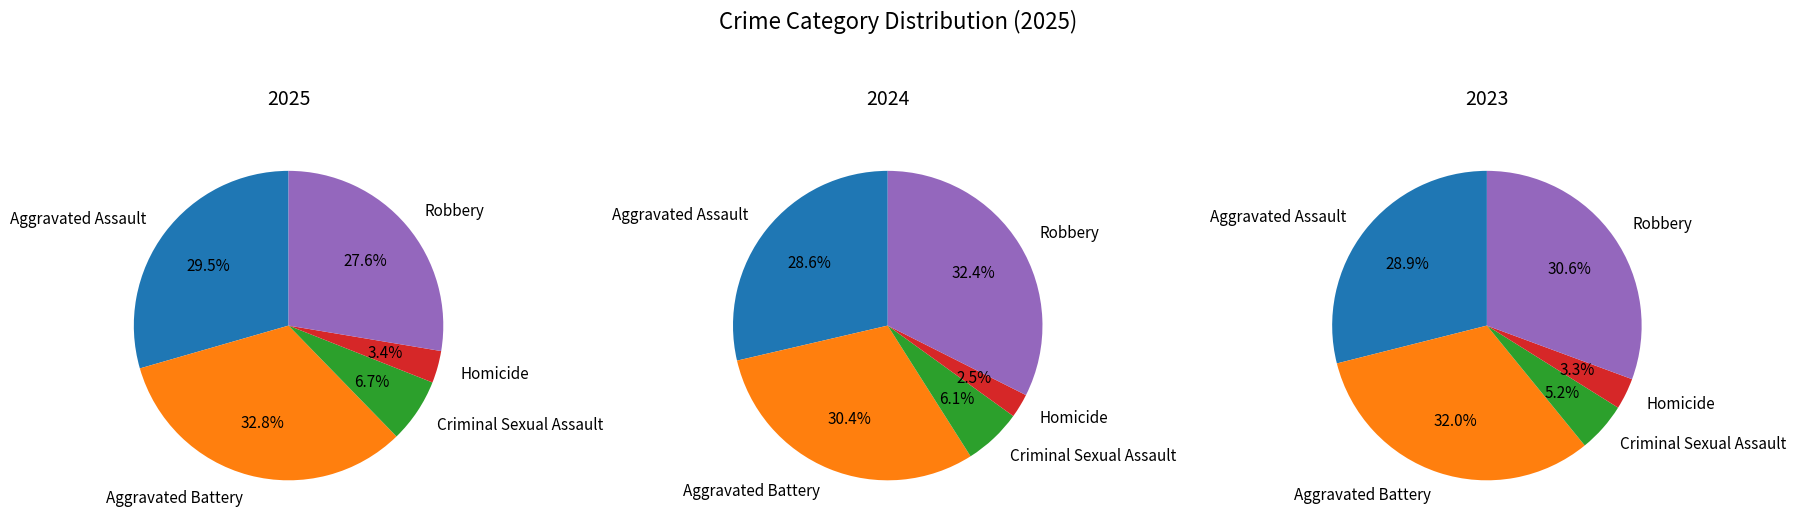

To the nearest percent, what is the average slice percentage?

20%